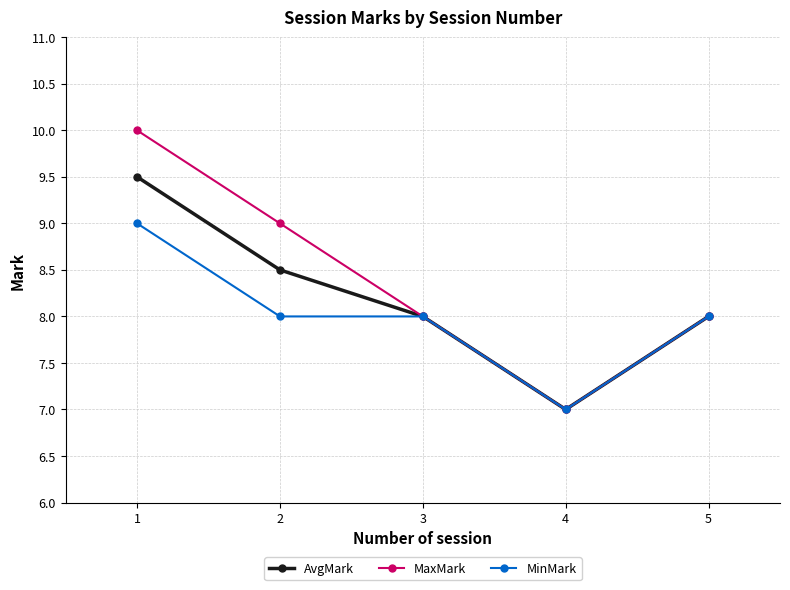

Count the AvgMark values in the range 8 to 9.

3